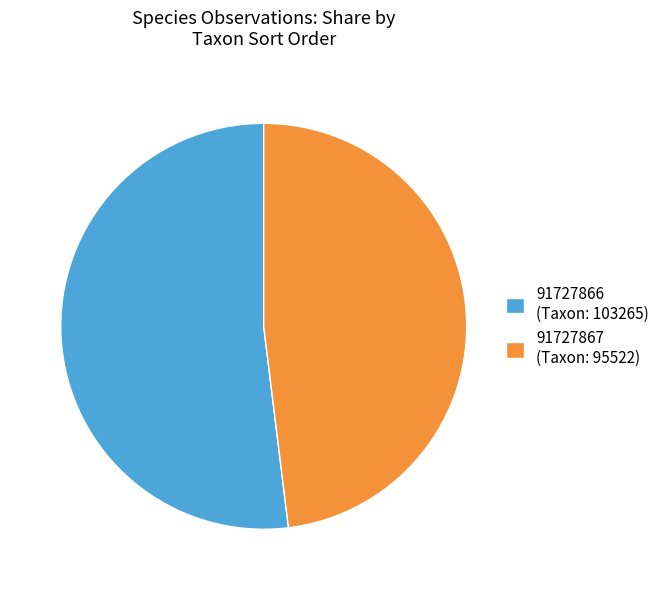

Is it true that 91727866 is 52% of the pie?

True